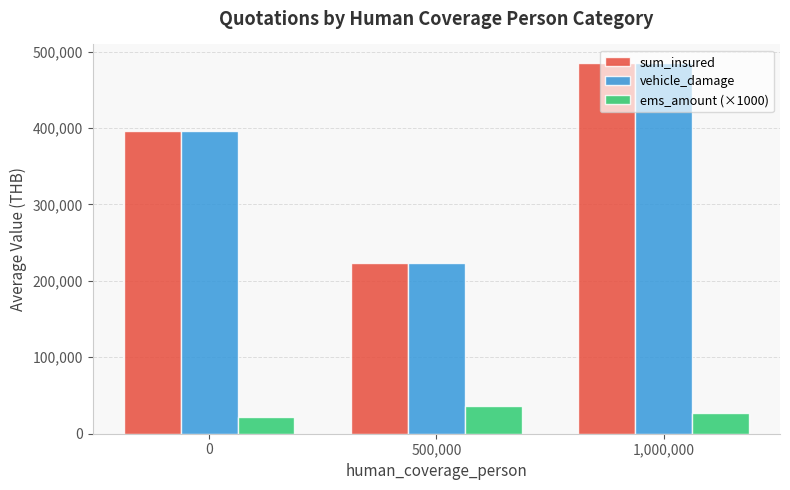

What is the label of the 3rd bar from the left?

1,000,000